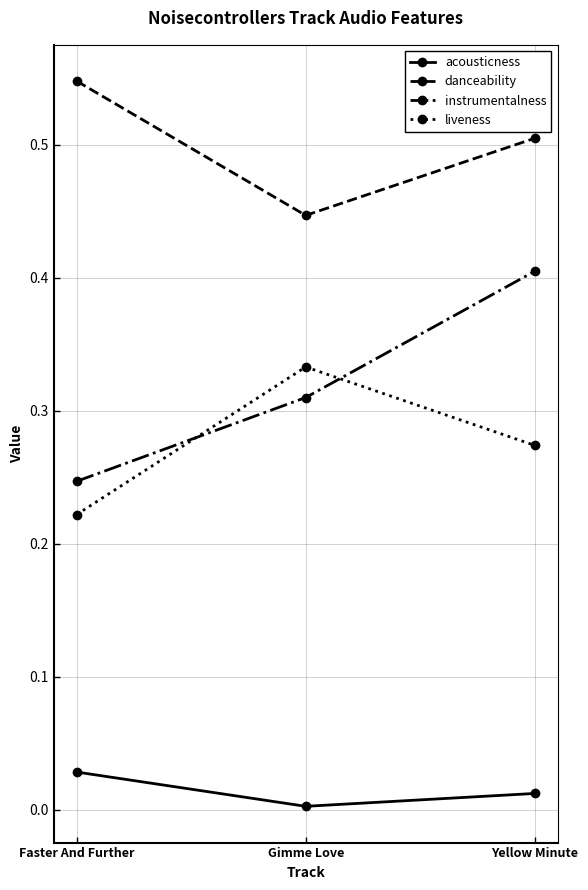

What position from the left is Faster And Further?

1